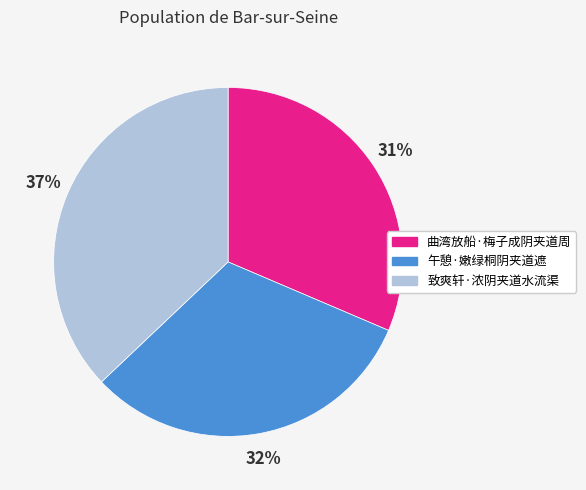

Is there a majority slice in this chart?

No